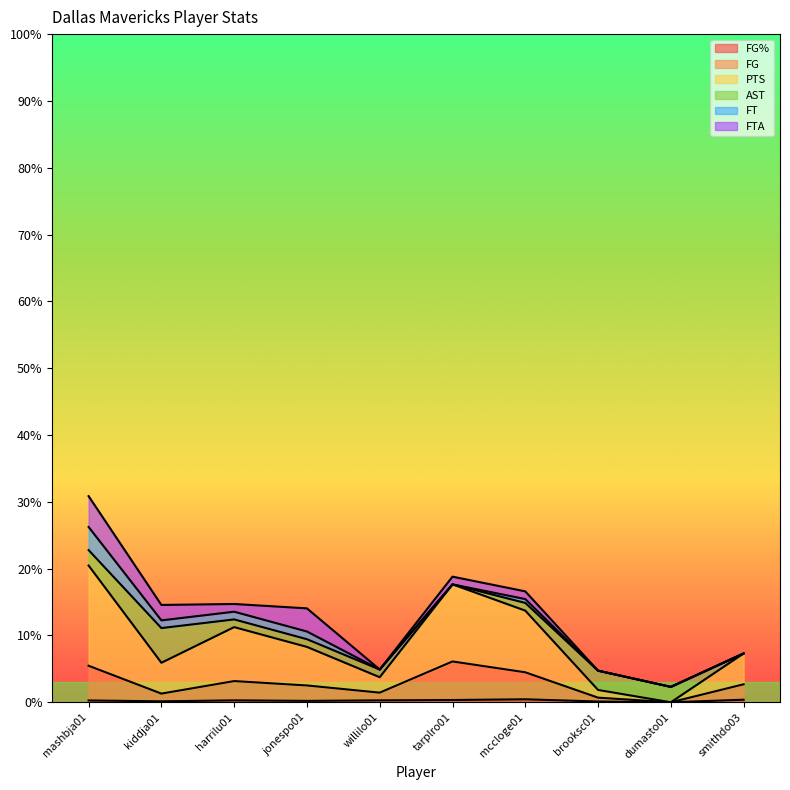

What position from the left is willilo01?

5